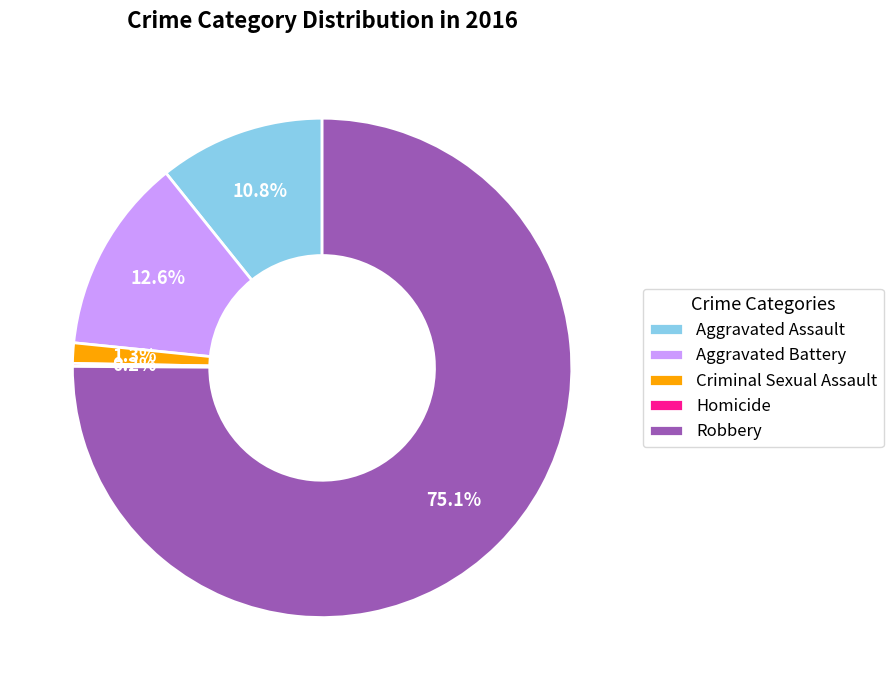

Is there any slice that represents more than half of the pie?

Yes